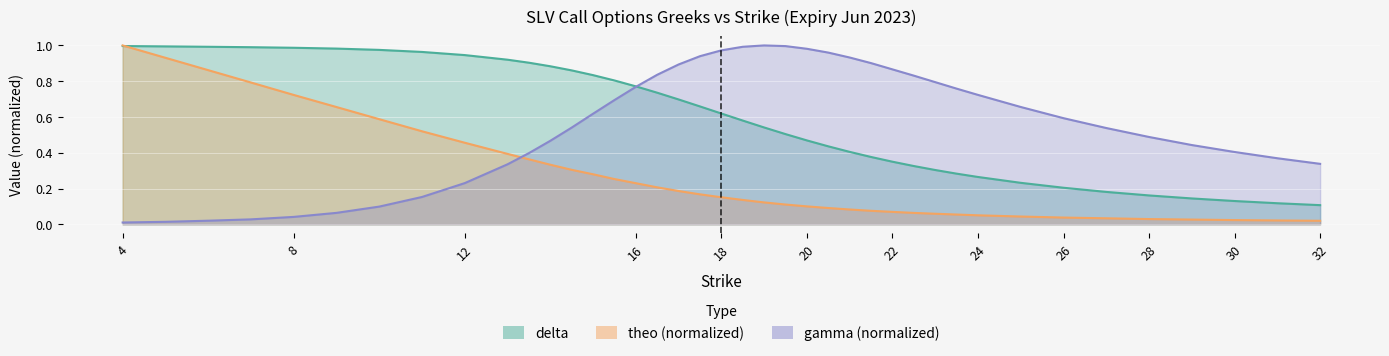

What position from the left is 22?

28